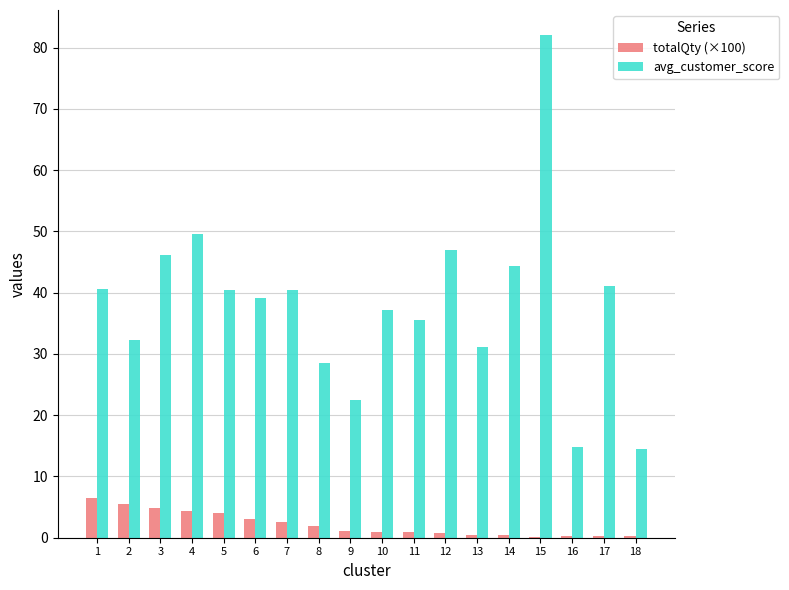

At which category is the sum across all series the highest?

15